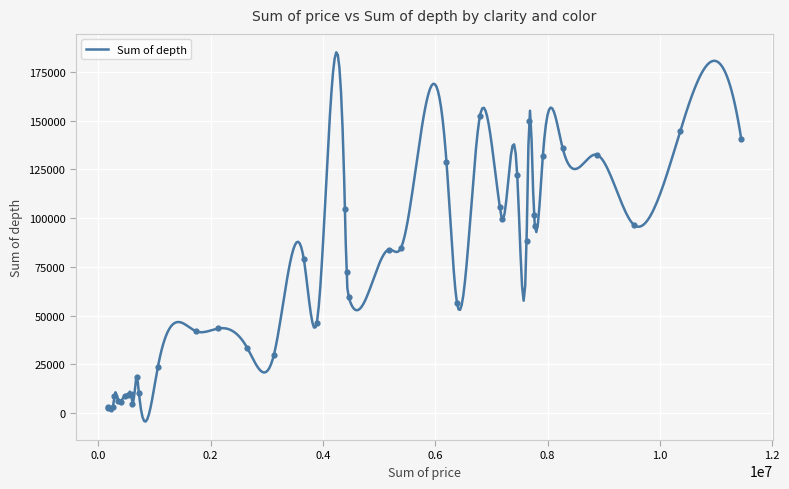

What is the ratio of the value at 29 to the value at 4?

7.7